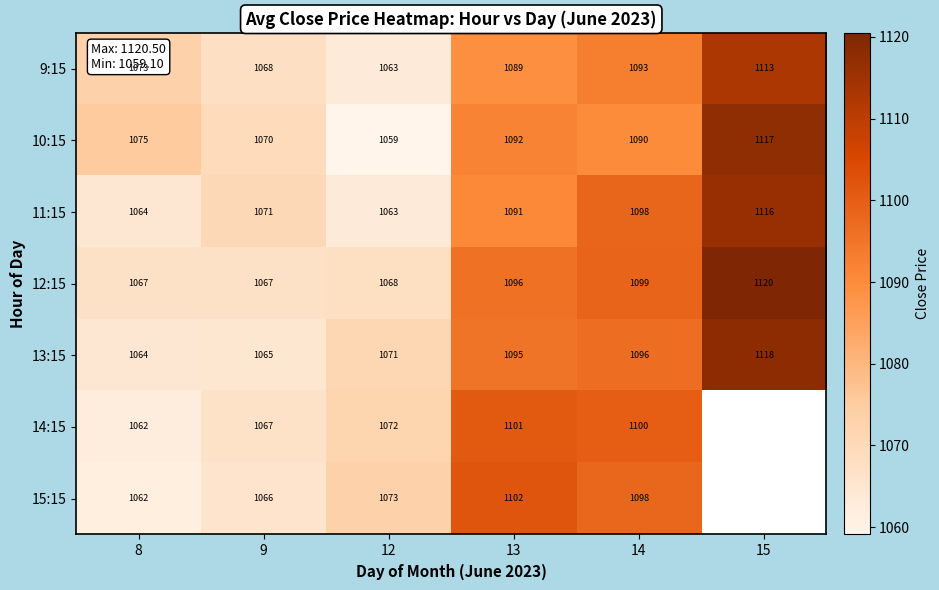

At how many categories does at least one series exceed 1083?

3